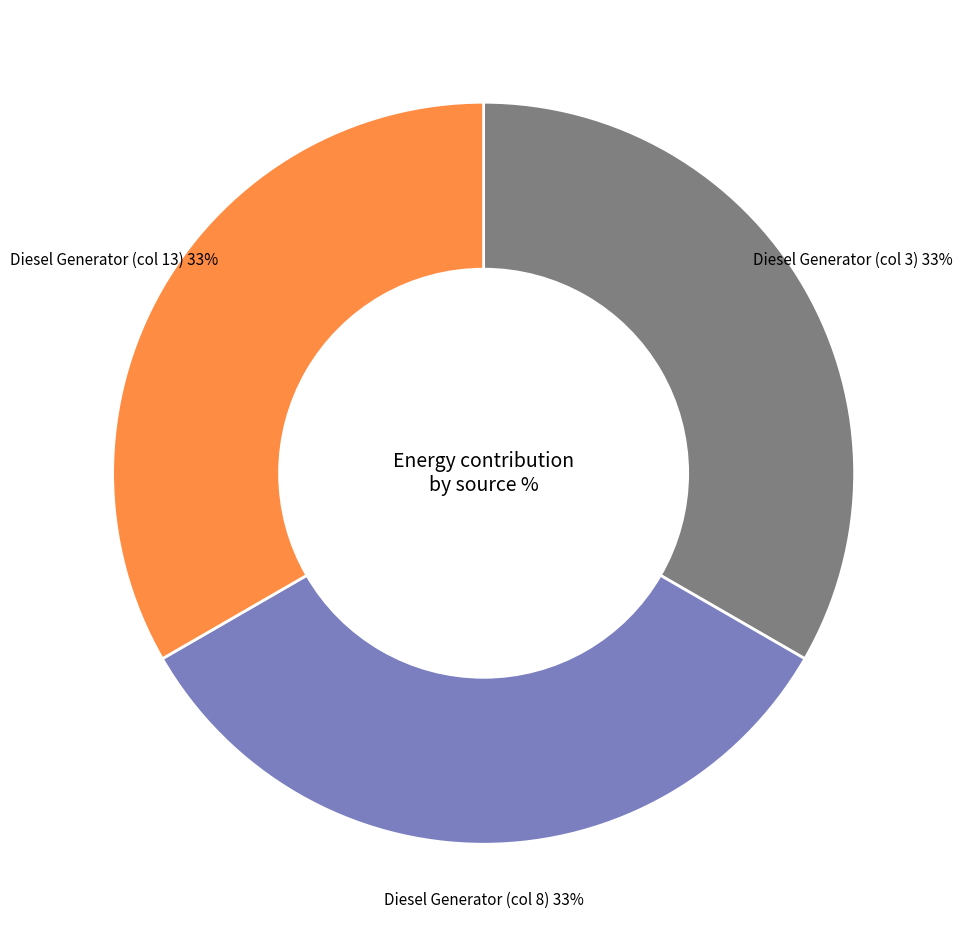

Is there a majority slice in this chart?

No